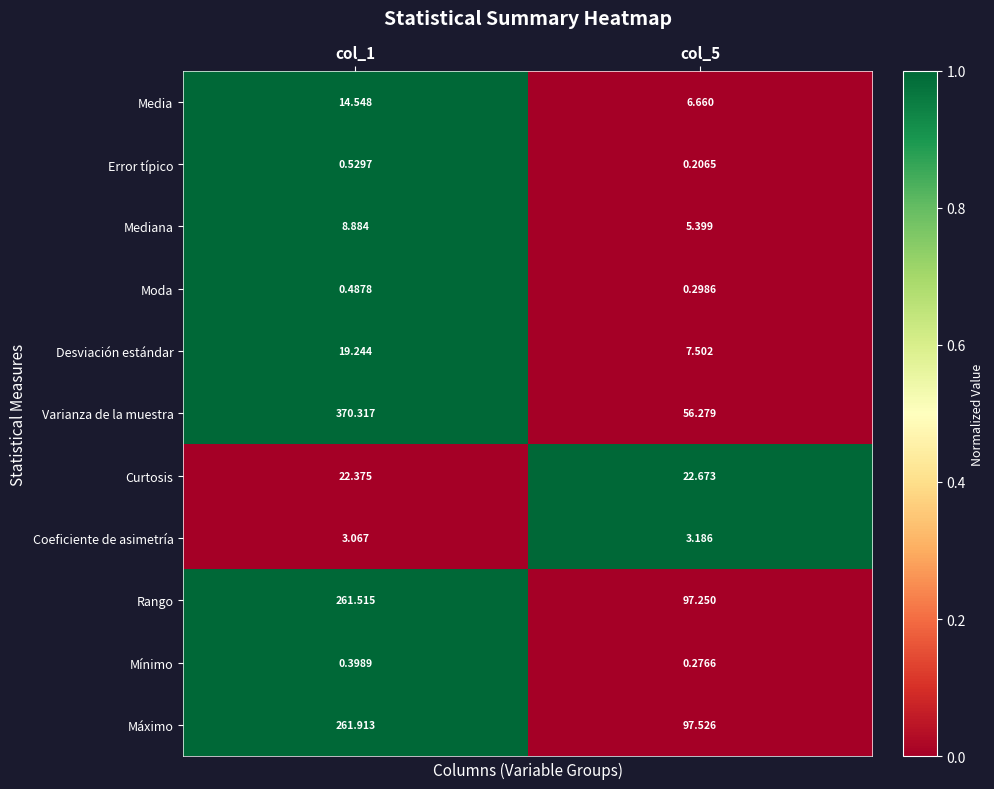

What is the spread (max minus min) of values at col_5?

97.3